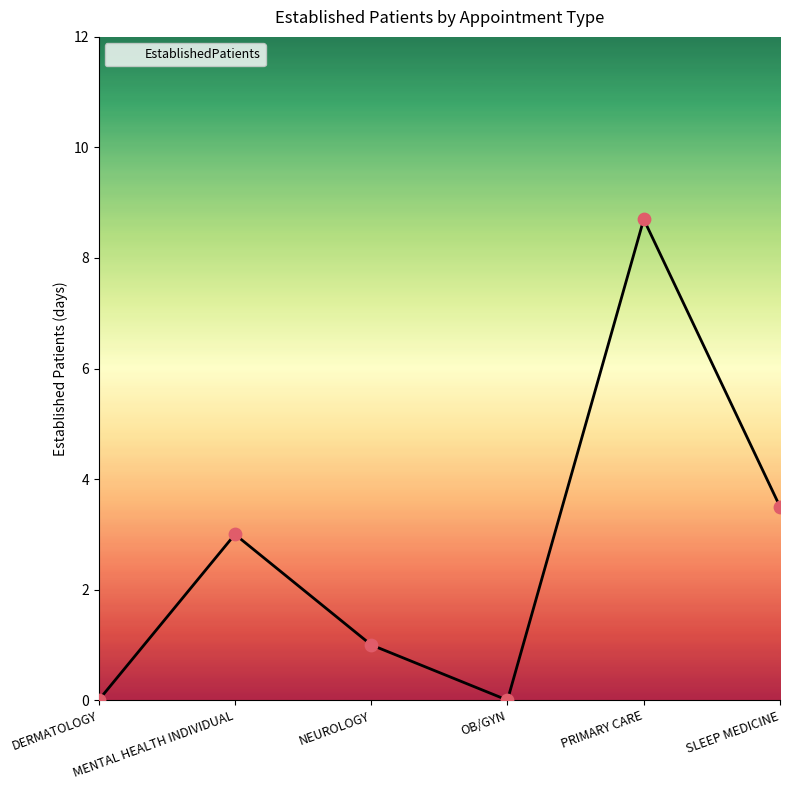

What is the change in value from DERMATOLOGY to SLEEP MEDICINE?

+3.5